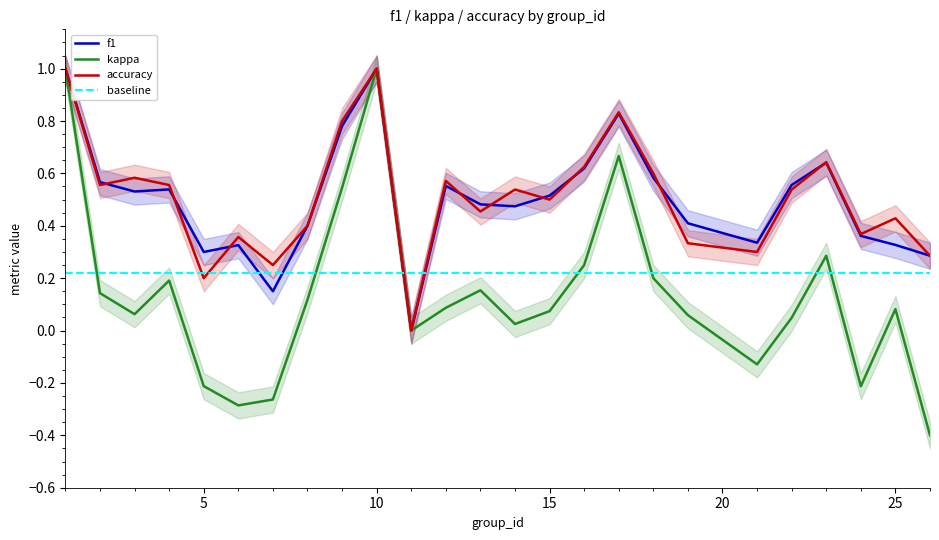

Which label corresponds to the smallest value in the chart?

26